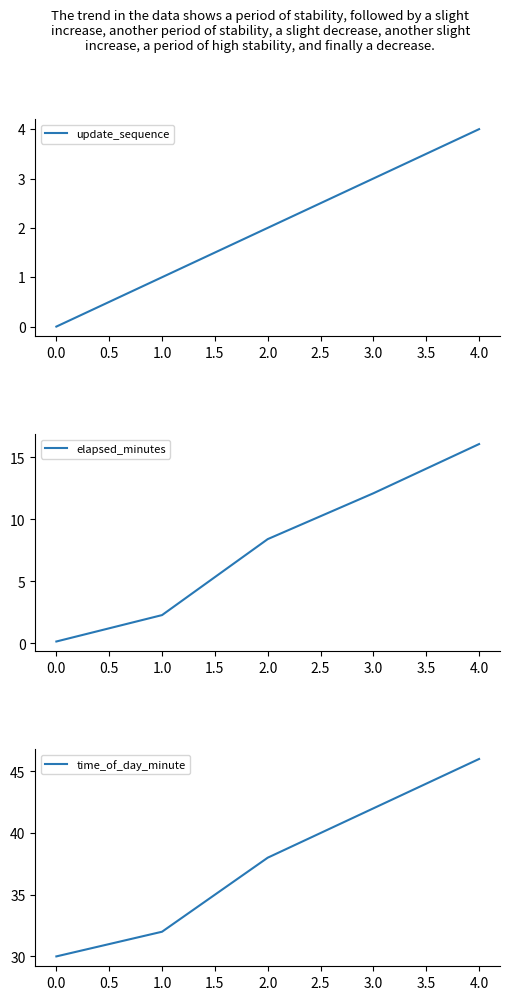

The value of update_sequence at 0.0 is -2. True or false?

False